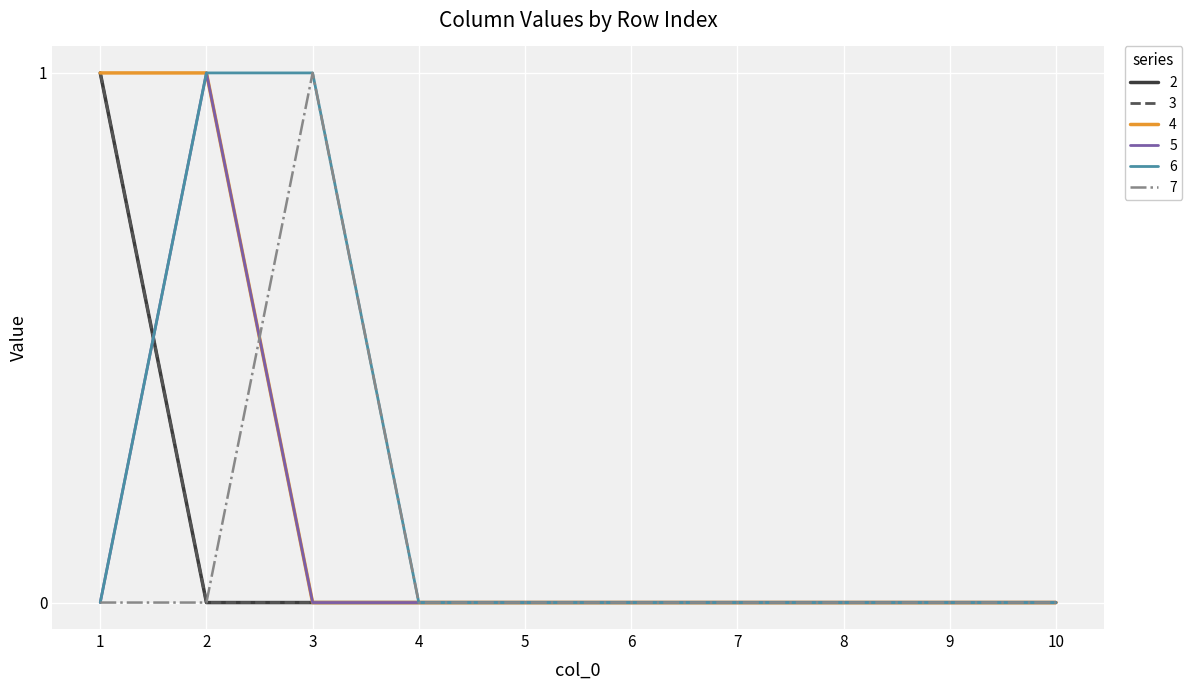

Reading right to left, what are all the values shown in this chart?

2: 10=0	9=0	8=0	7=0	6=0	5=0	4=0	3=0	2=0	1=1
3: 10=0	9=0	8=0	7=0	6=0	5=0	4=0	3=0	2=0	1=1
4: 10=0	9=0	8=0	7=0	6=0	5=0	4=0	3=0	2=1	1=1
5: 10=0	9=0	8=0	7=0	6=0	5=0	4=0	3=0	2=1	1=0
6: 10=0	9=0	8=0	7=0	6=0	5=0	4=0	3=1	2=1	1=0
7: 10=0	9=0	8=0	7=0	6=0	5=0	4=0	3=1	2=0	1=0